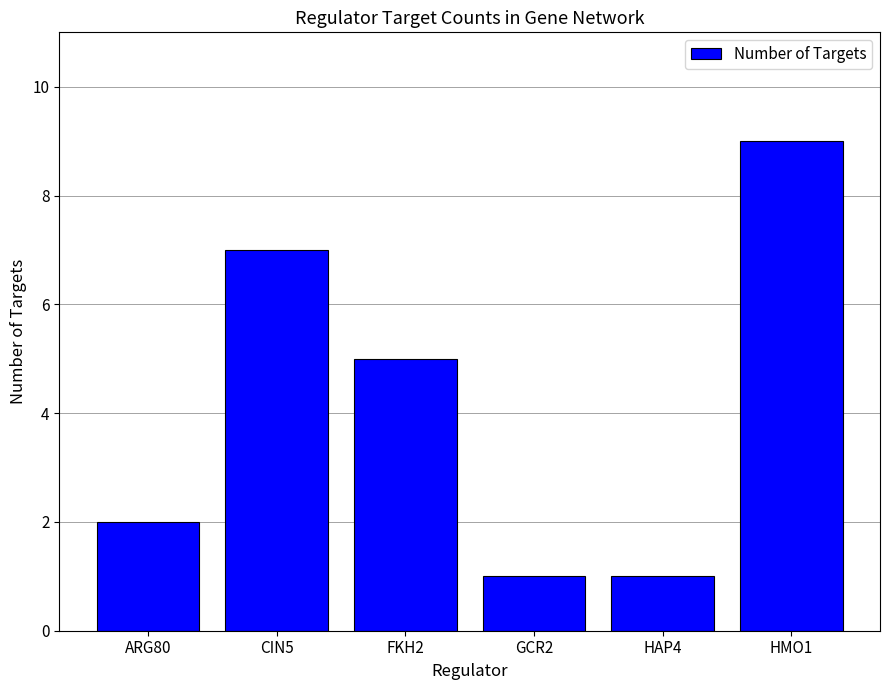

Approximately how many times larger is the value at CIN5 compared to FKH2?

1.4